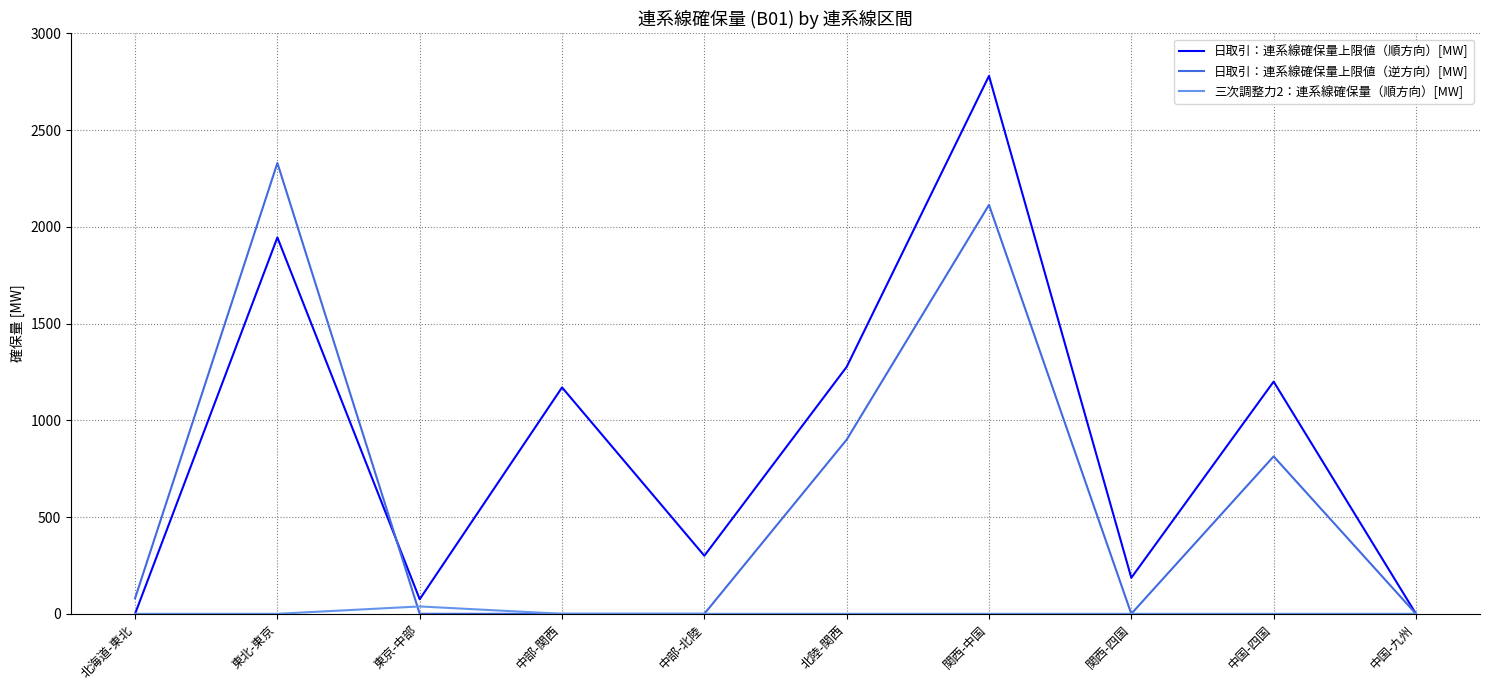

Where is the first local maximum for 日取引：連系線確保量上限値（逆方向）[MW]?

東北-東京